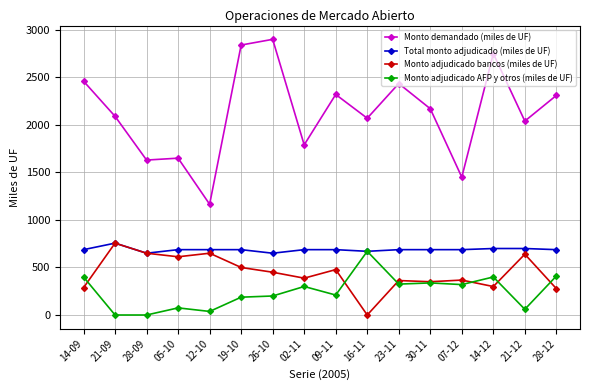

What is the highest value of the Monto adjudicado AFP y otros (miles de UF) series?

670.0